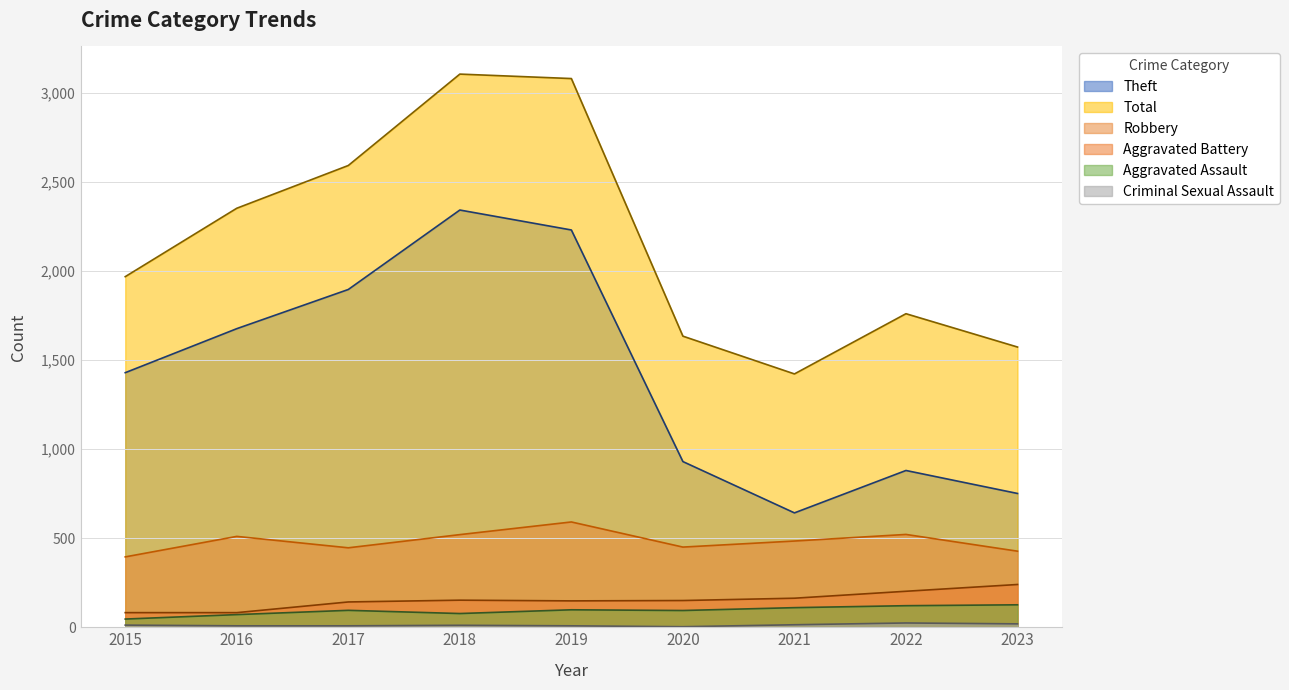

Reading left to right, what are all the values shown in this chart?

Robbery: 2015=395	2016=510	2017=446	2018=520	2019=591	2020=450	2021=484	2022=521	2023=427
Theft: 2015=1429	2016=1676	2017=1896	2018=2342	2019=2230	2020=930	2021=642	2022=880	2023=751
Aggravated Assault: 2015=46	2016=71	2017=95	2018=77	2019=98	2020=94	2021=110	2022=121	2023=126
Aggravated Battery: 2015=82	2016=82	2017=142	2018=152	2019=148	2020=150	2021=163	2022=202	2023=240
Criminal Sexual Assault: 2015=12	2016=8	2017=8	2018=11	2019=8	2020=3	2021=14	2022=24	2023=19
Total: 2015=1968	2016=2352	2017=2592	2018=3105	2019=3080	2020=1634	2021=1422	2022=1760	2023=1573